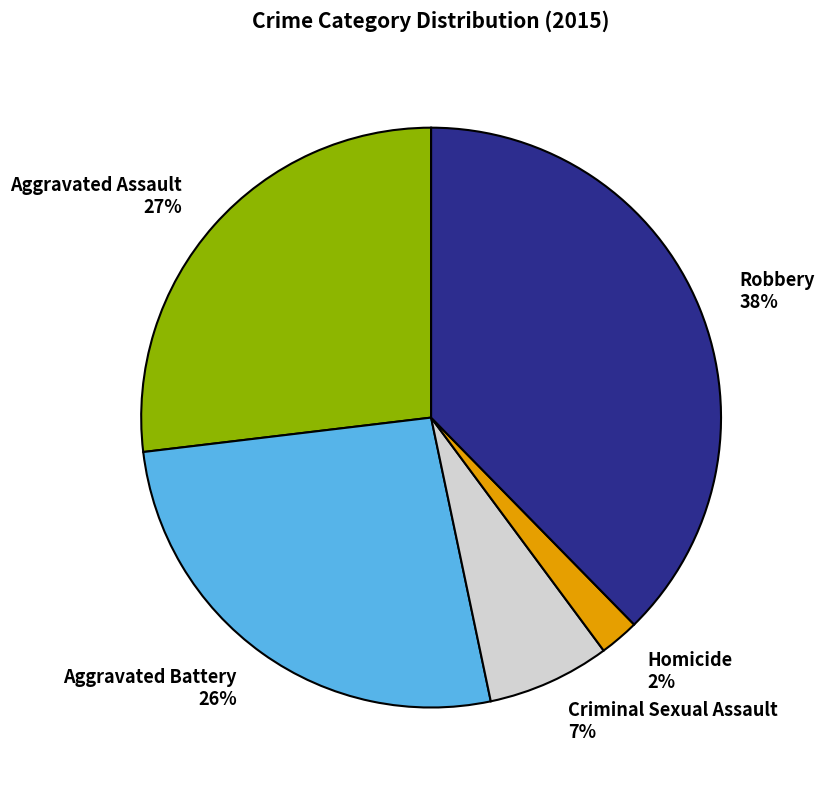

The Robbery slice represents 38% of the pie. True or false?

True